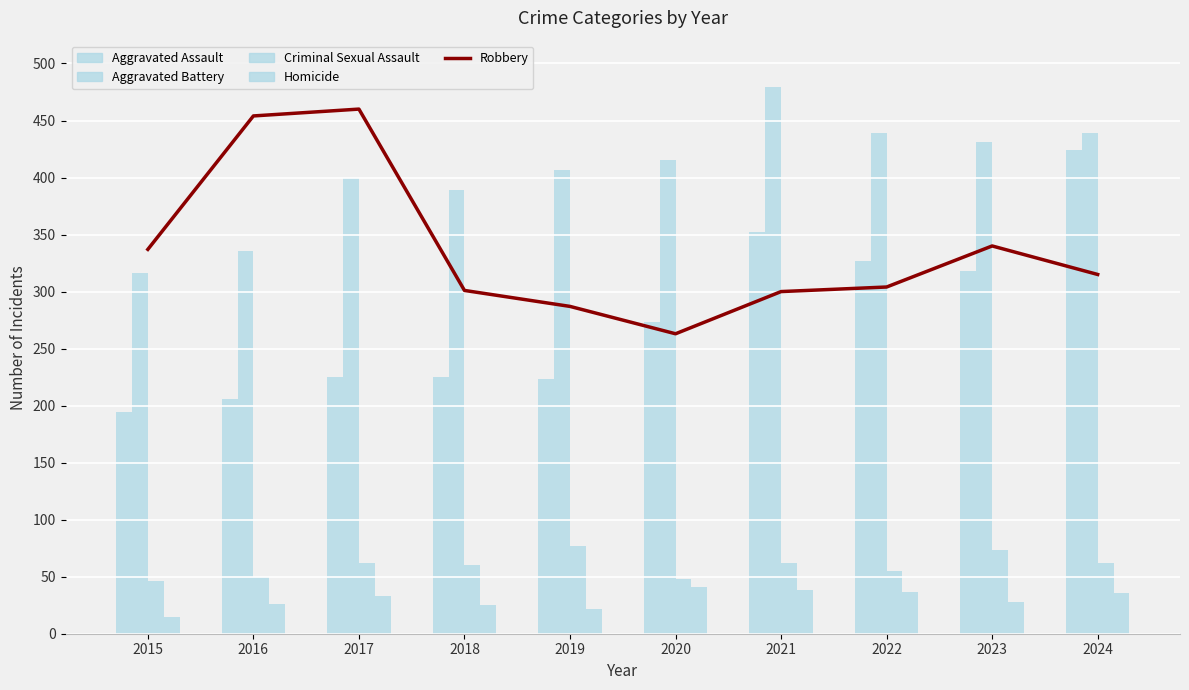

Is the value of Homicide at 2023 greater than the value of Robbery at 2016?

No